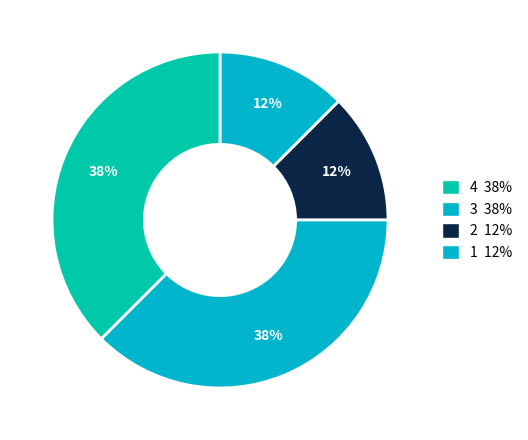

How many segments does this pie chart have?

4